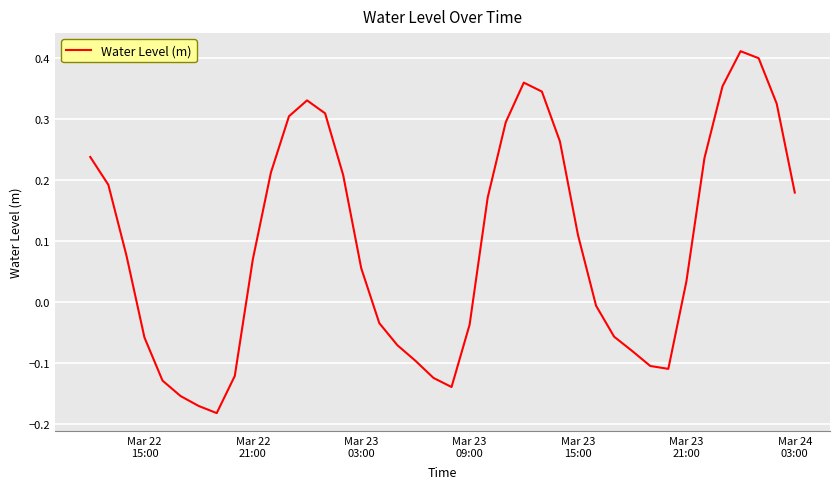

What is the difference between the maximum and minimum values?

0.6